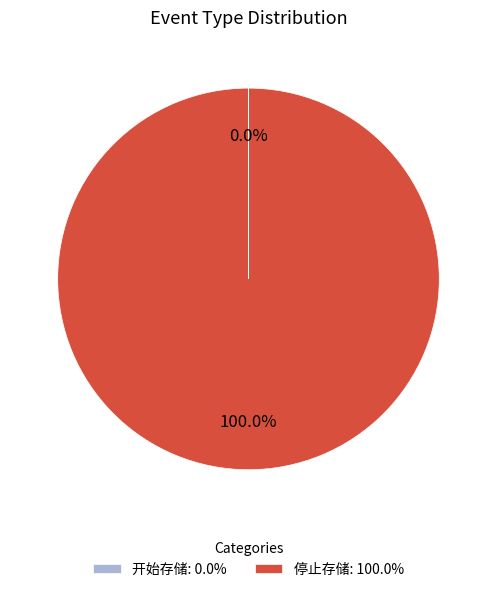

What percentage is the 停止存储 slice, to the nearest percent?

100%